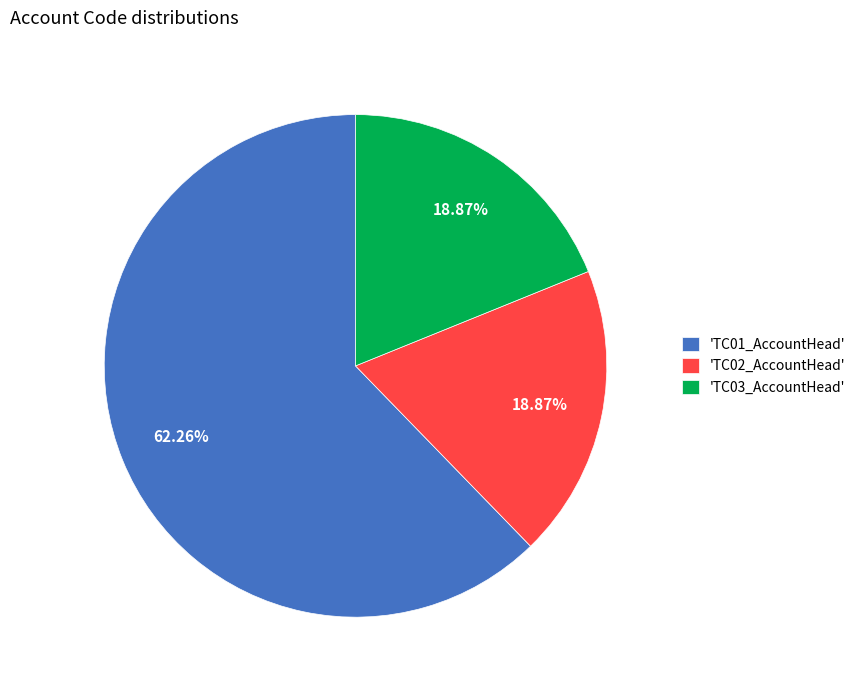

Is there any slice that represents more than half of the pie?

Yes